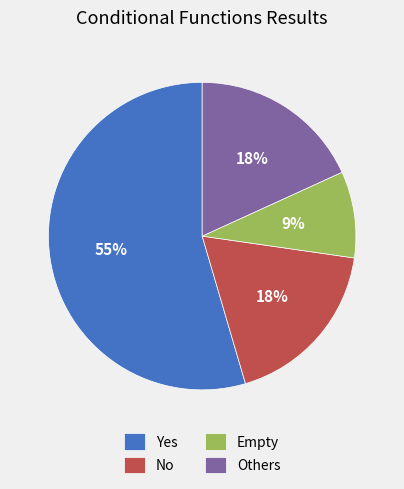

The Yes slice represents 55% of the pie. True or false?

True